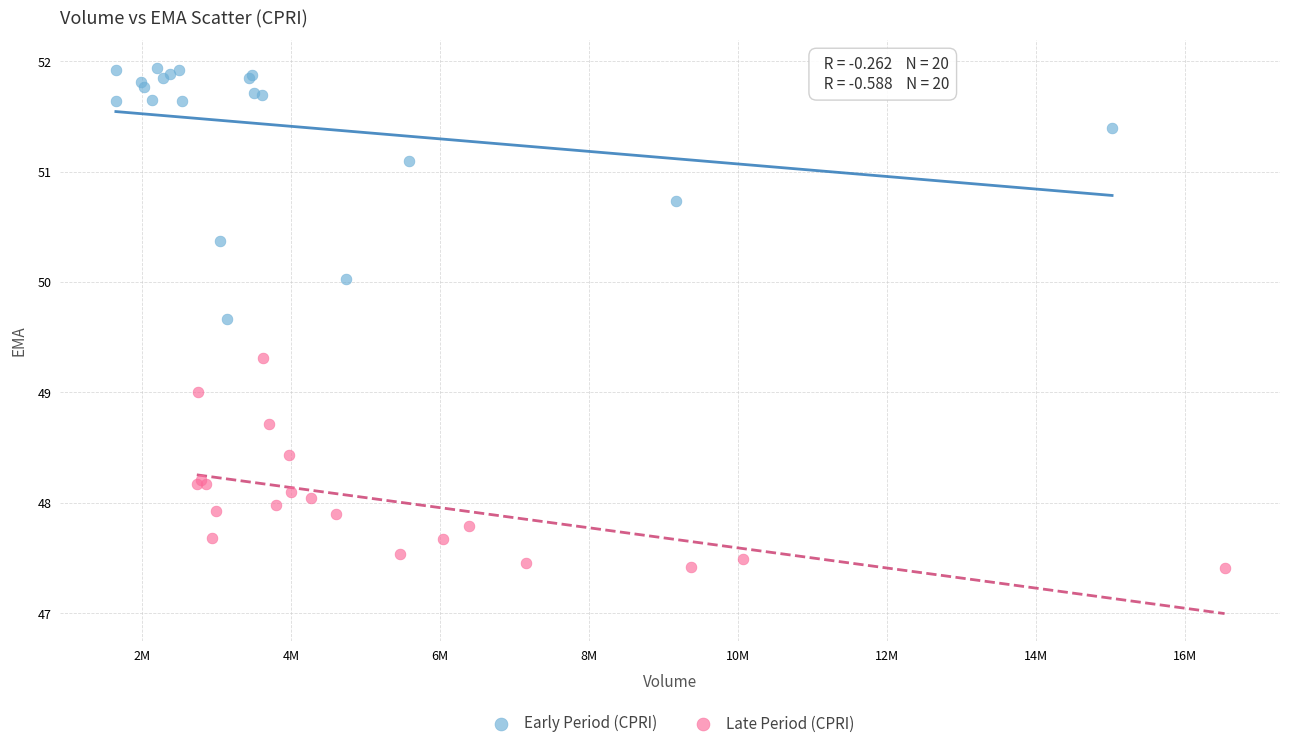

Which series reaches the minimum Y coordinate?

Late Period (CPRI)